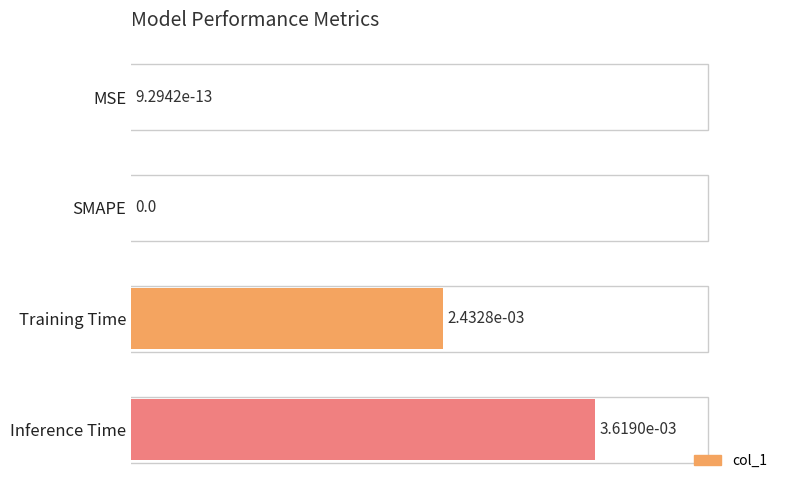

The value at Inference Time is 1.0. True or false?

True